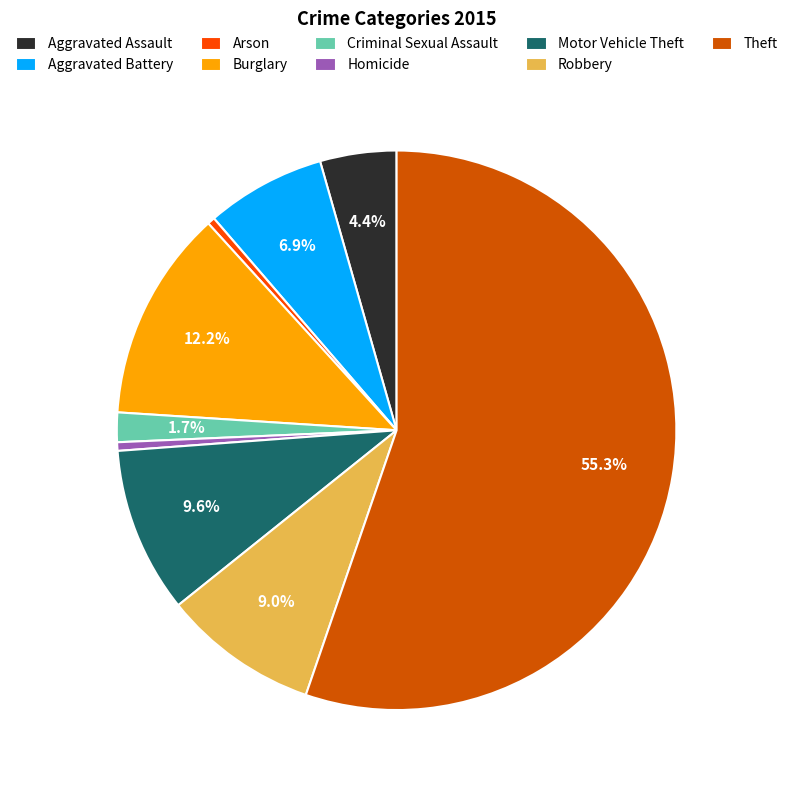

Which slice represents more than half of the pie?

Theft